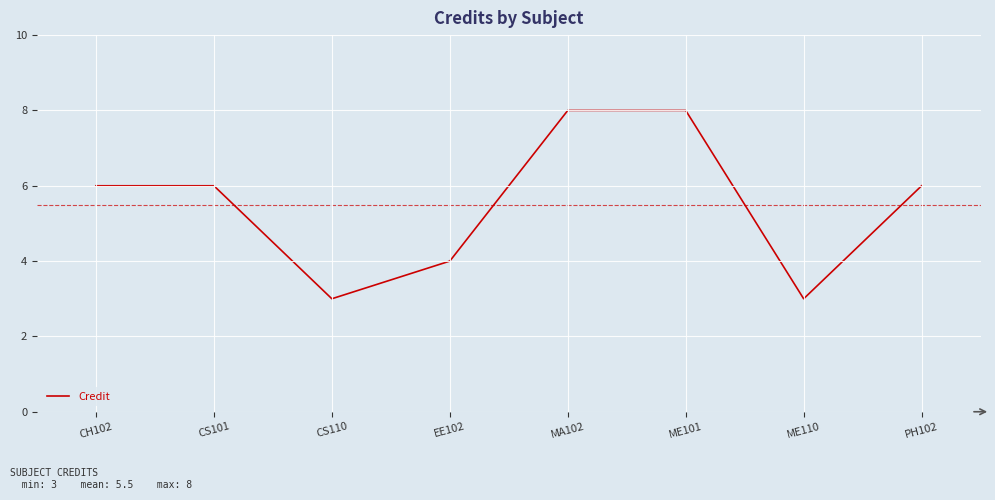

How many categories are shown in the chart?

8